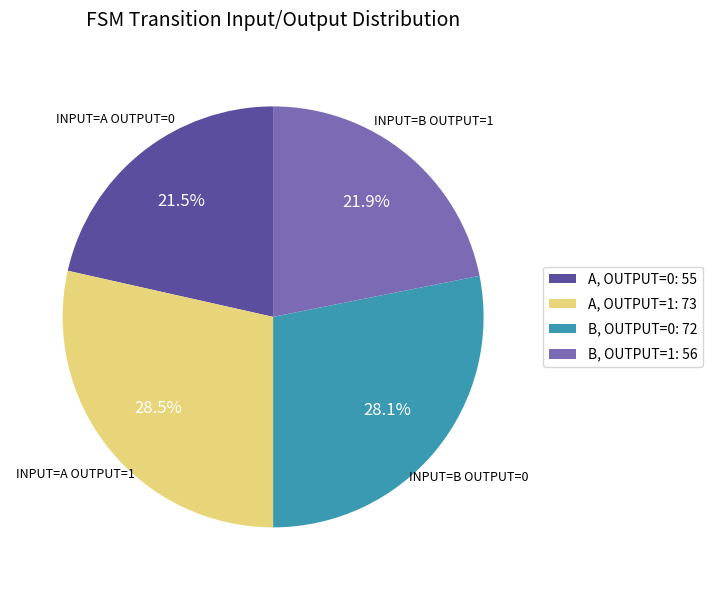

Is the sum of B, OUTPUT=1: 56 and A, OUTPUT=0: 55 greater than half?

No